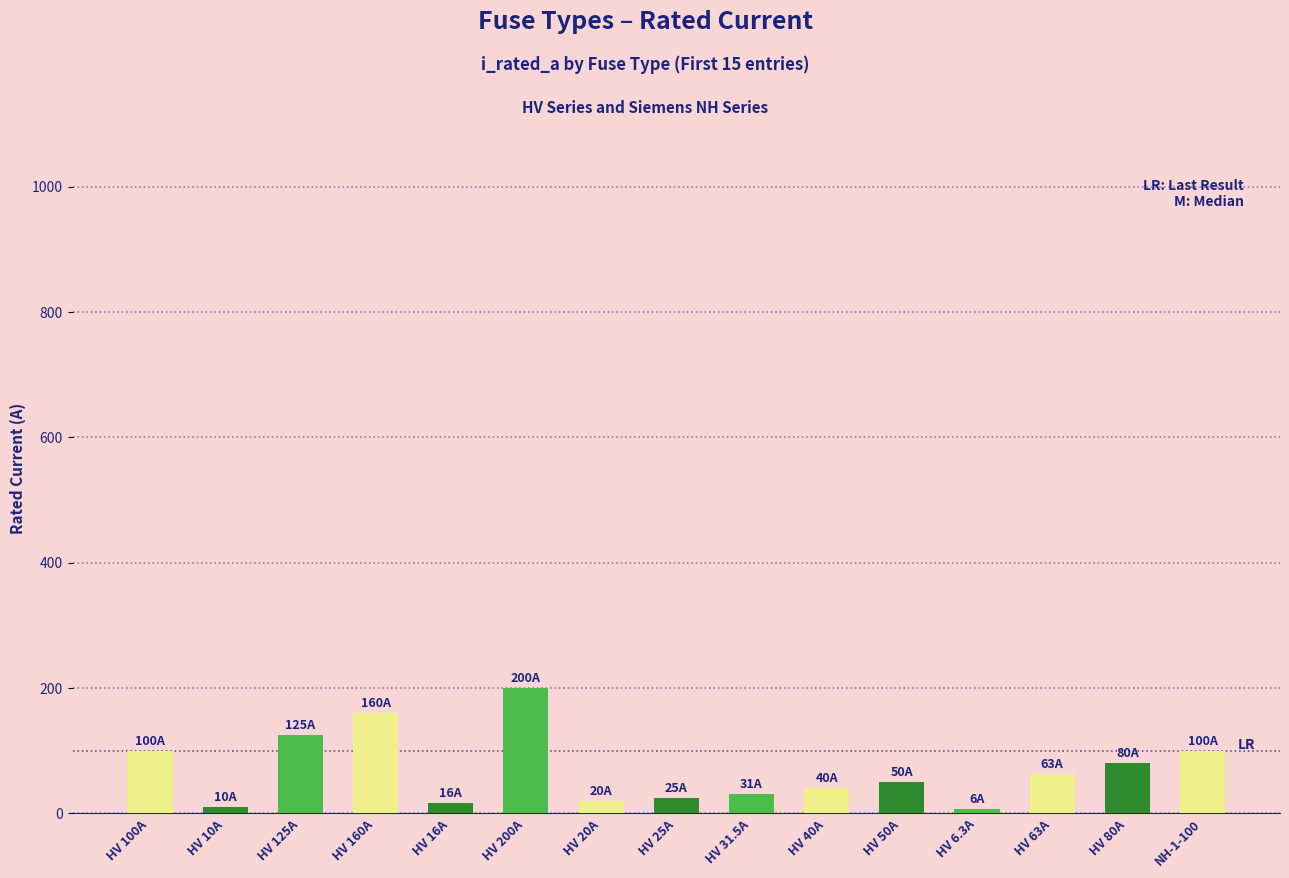

At which category does the chart reach its peak across all series?

HV 200A